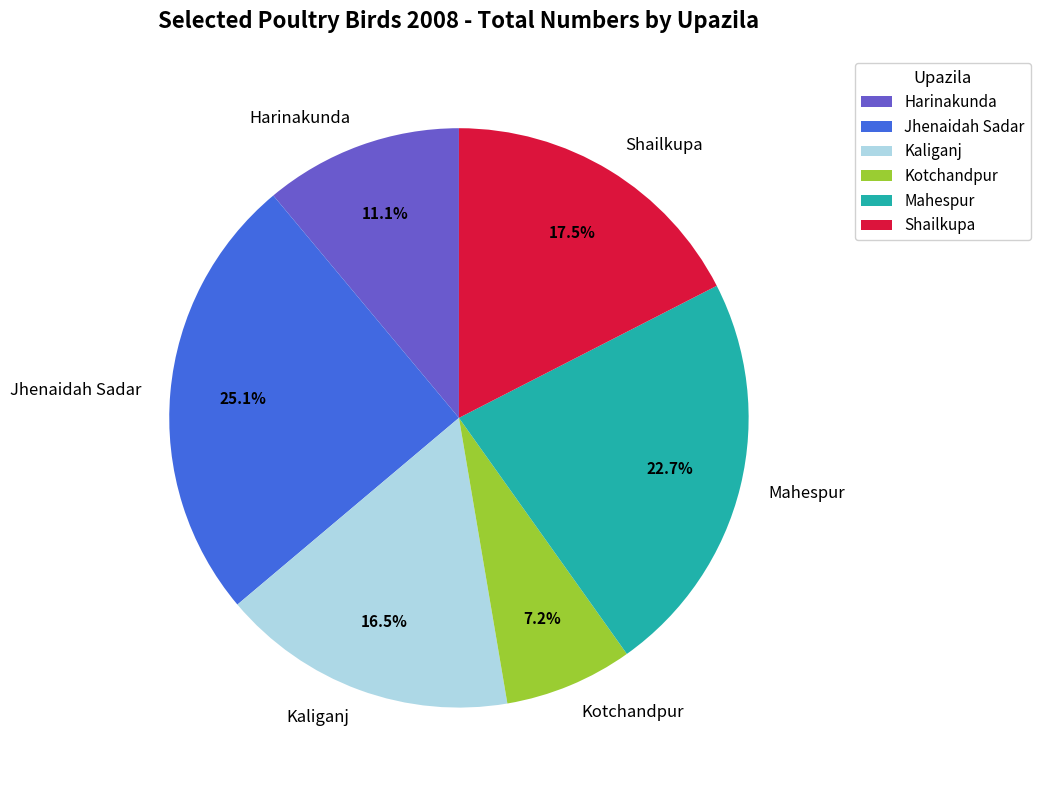

Is there any slice that represents more than half of the pie?

No